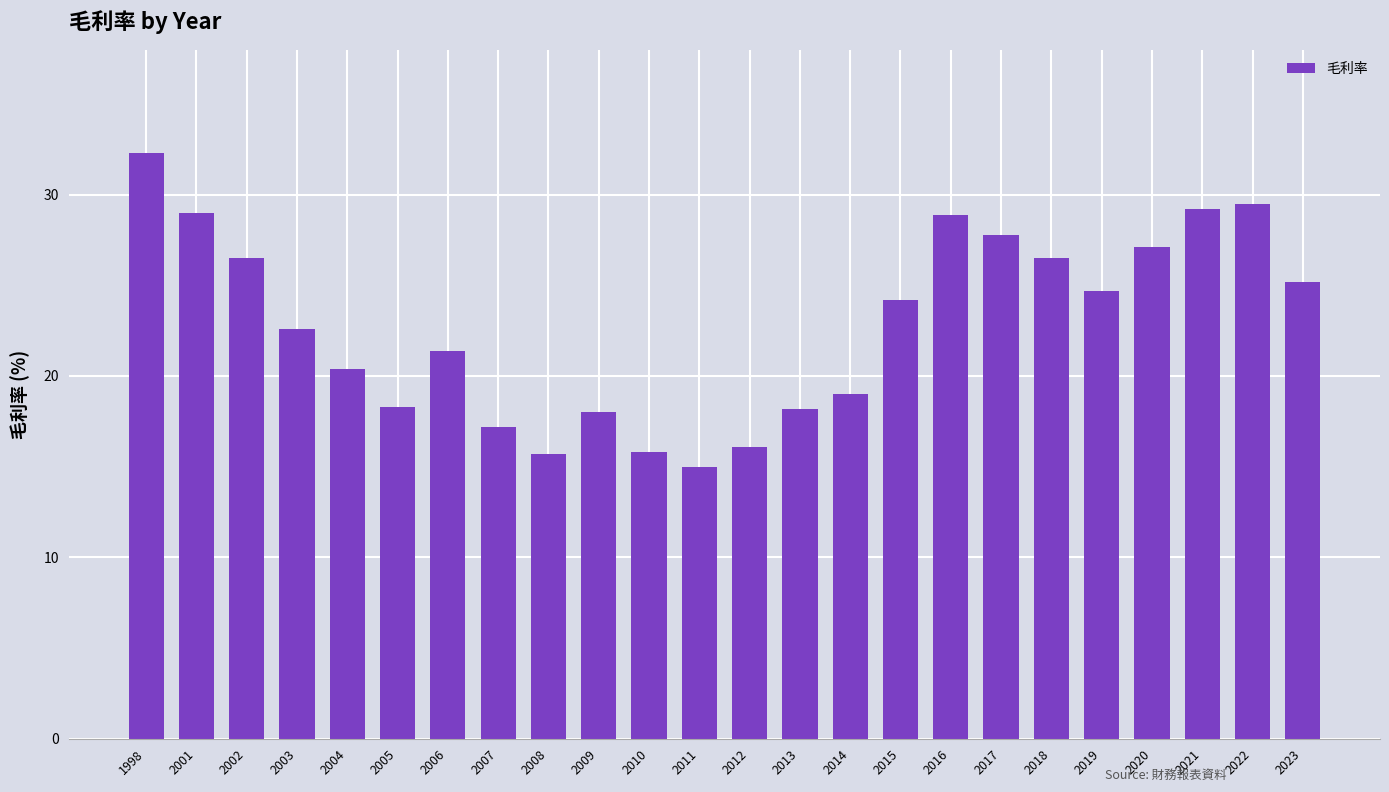

The value at 2001 is 43.1. True or false?

False